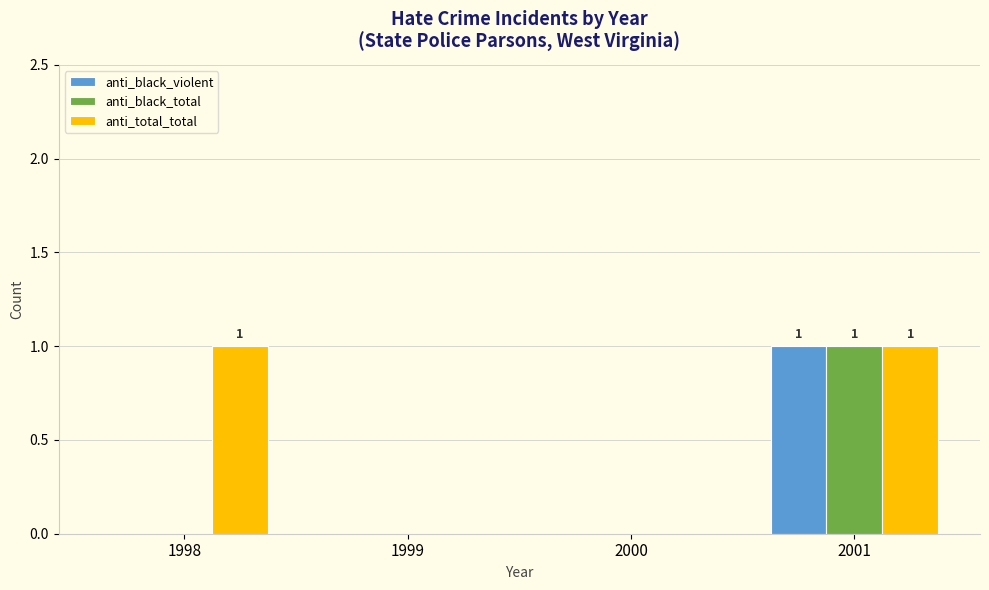

How many distinct data groups are displayed?

3